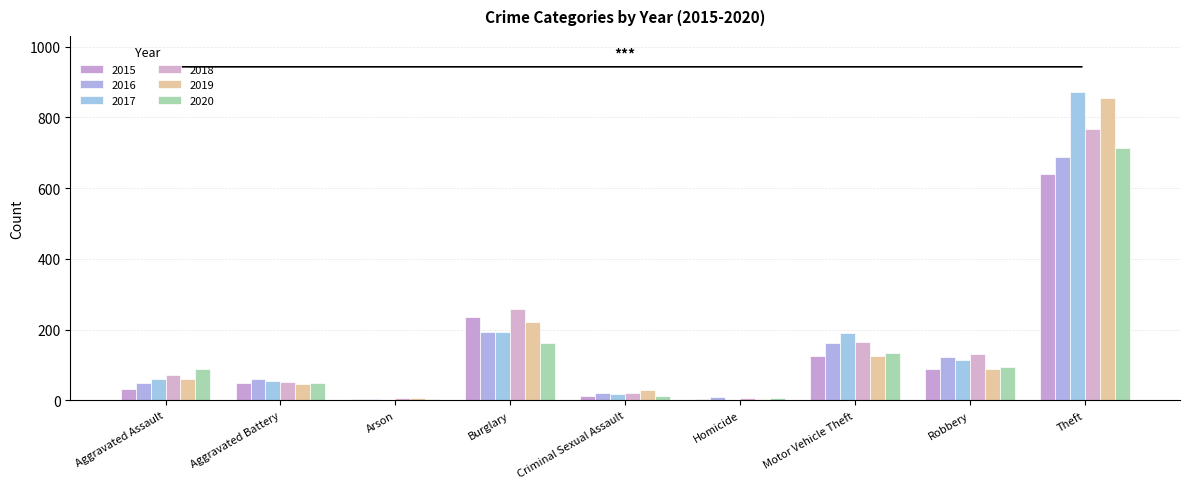

List the labels in order of 2015 value, largest first.

Theft, Burglary, Motor Vehicle Theft, Robbery, Aggravated Battery, Aggravated Assault, Criminal Sexual Assault, Homicide, Arson